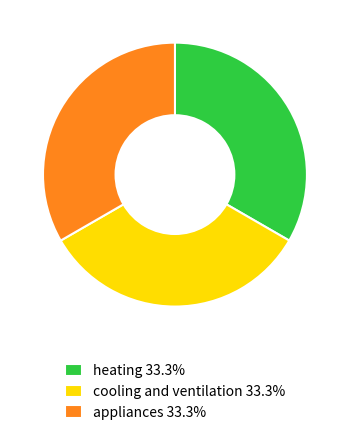

Does any single category account for the majority?

No